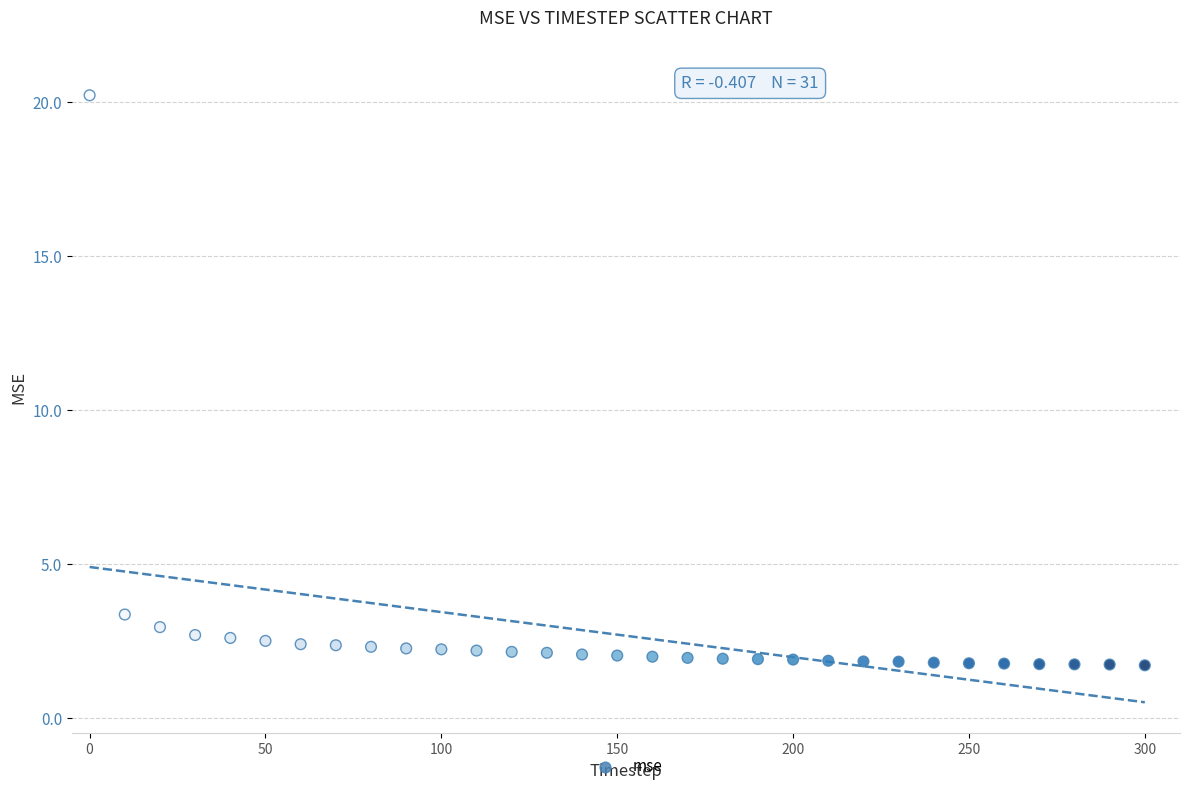

What is the range of X values (max minus min)?

300.0